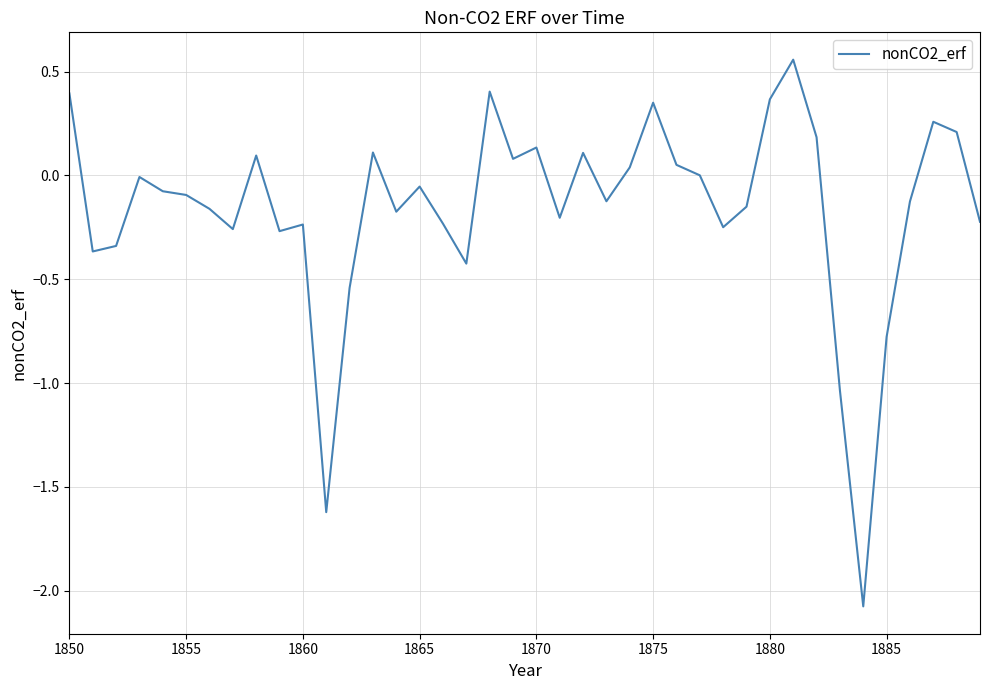

What is the minimum value shown in the chart?

-2.1